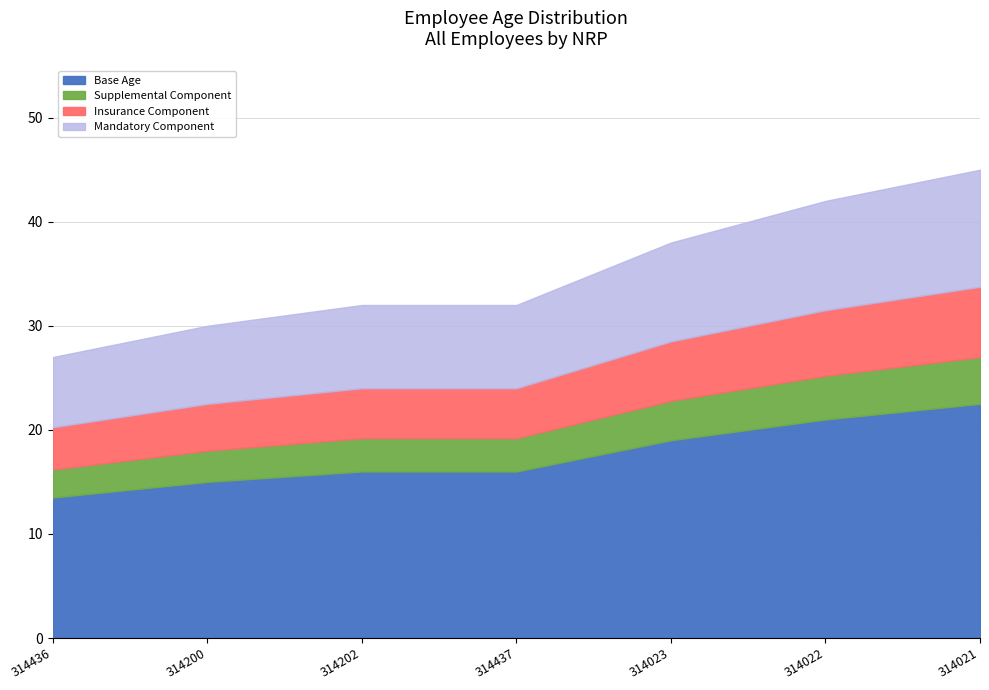

What is the total value across all series at 314022?

42.0